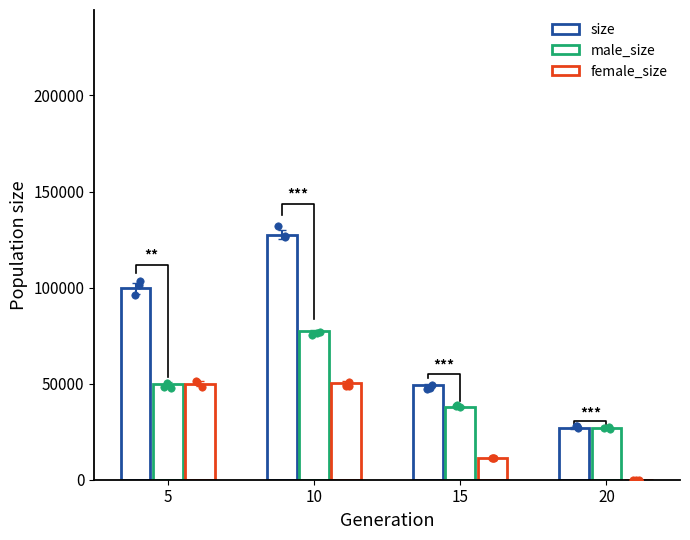

Is the value of male_size at 15 greater than the value of female_size at 5?

No